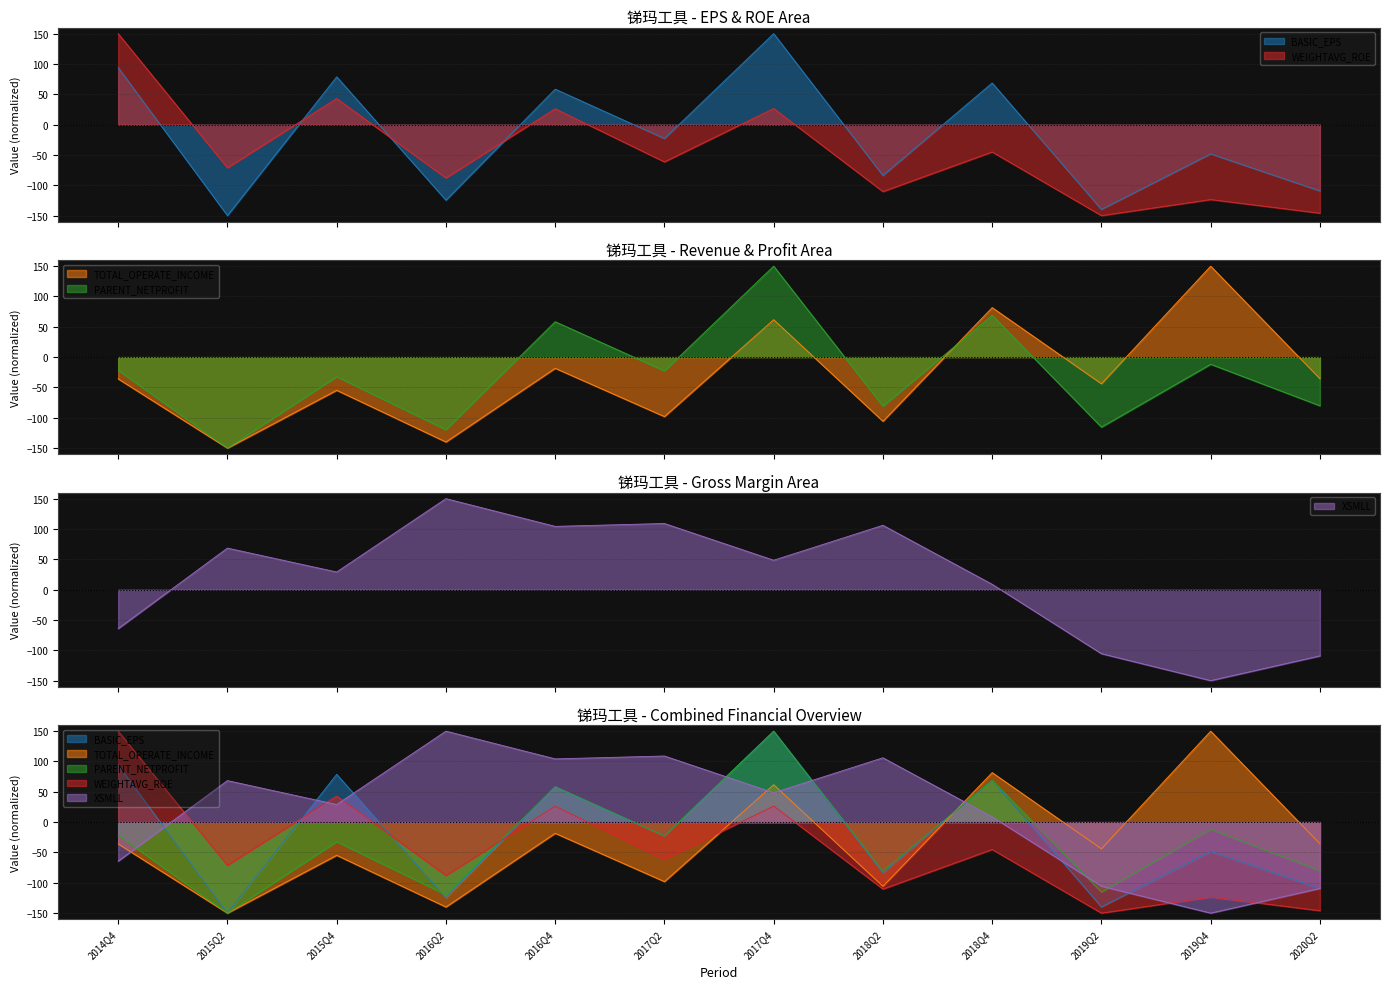

The value of WEIGHTAVG_ROE at 2014Q4 is 265.3. True or false?

False